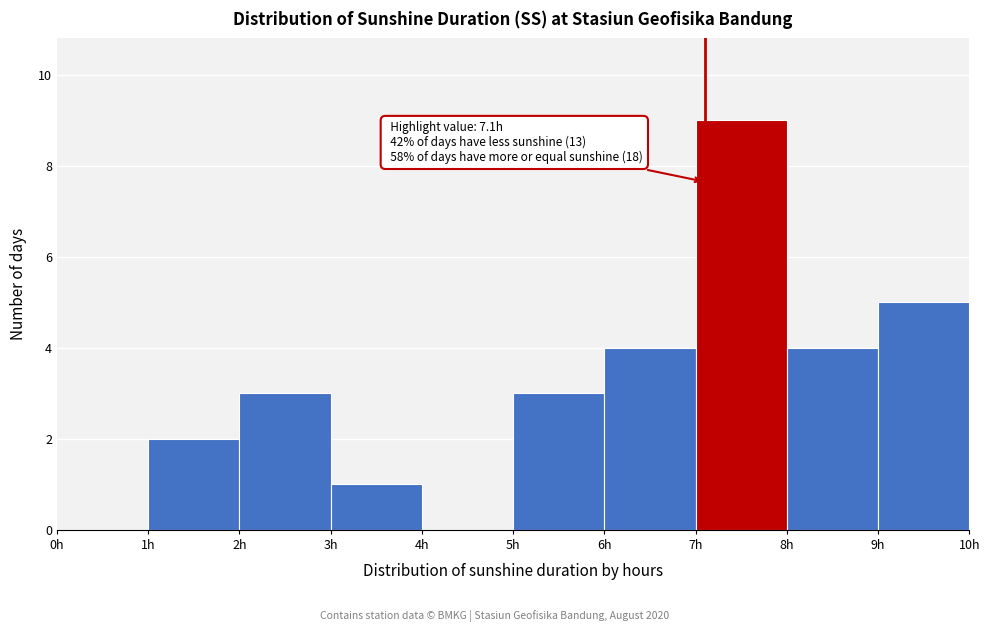

Which range on the x-axis has the tallest bar?

7 to 8